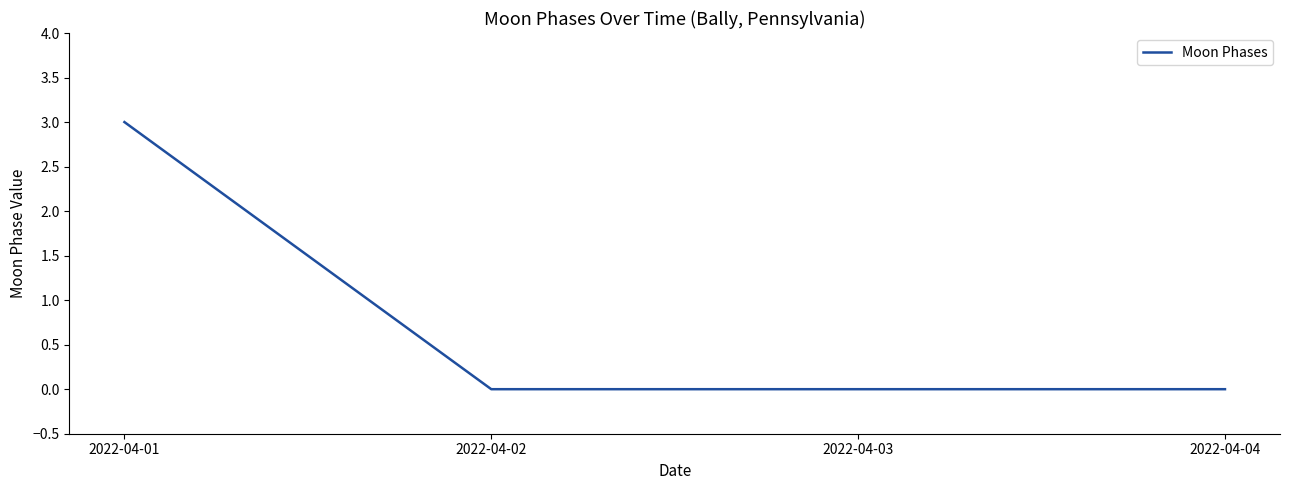

Reading right to left, what are all the values shown in this chart?

0	0	0	3